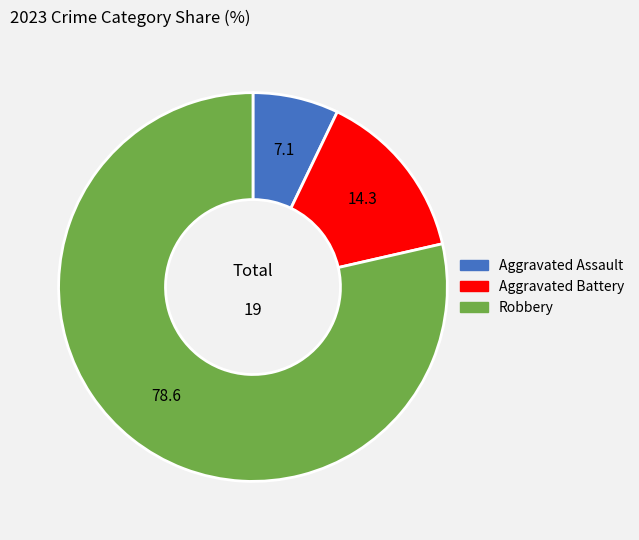

What is the ratio of the value at Aggravated Assault to the value at Aggravated Battery?

0.5